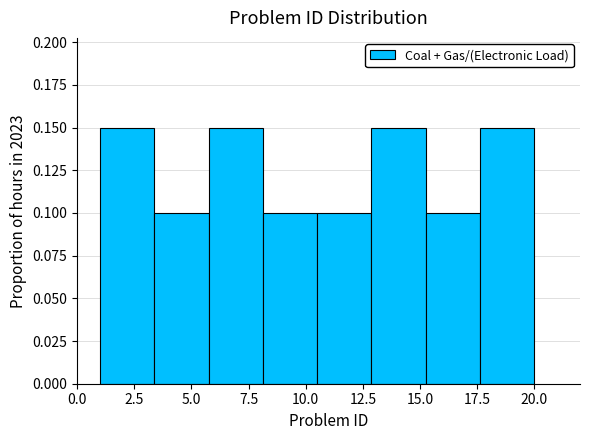

Reading left to right, list every bar in this chart as the range it spans on the x-axis followed by its height. Neither the bar edges nor the heights are printed on the chart, so give them approximately, as read against the axes.

1.0 to 3.5: 0.15
3.5 to 6.0: 0.10
6.0 to 8.0: 0.15
8.0 to 10.5: 0.10
10.5 to 13.0: 0.10
13.0 to 15.5: 0.15
15.5 to 17.5: 0.10
17.5 to 20.0: 0.15